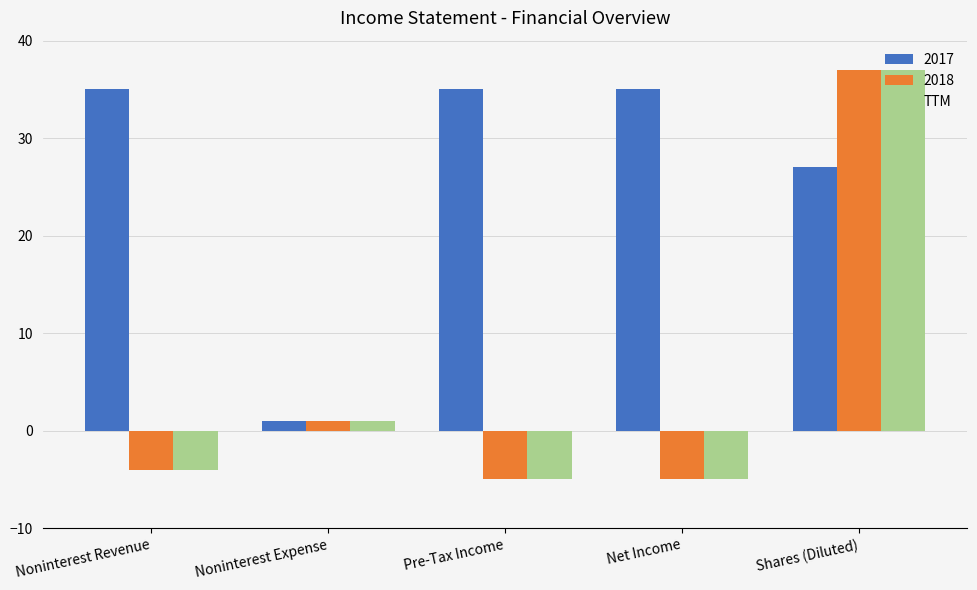

The 2018 series shows -5 at Net Income. True or false?

True